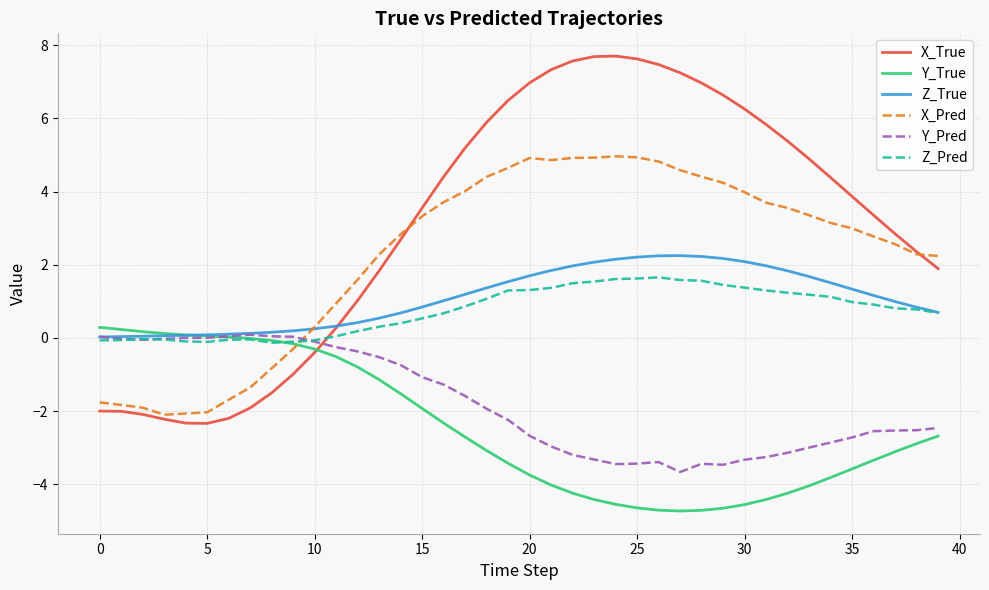

Which series ends up on top after the final intersection of X_Pred and Y_True?

X_Pred